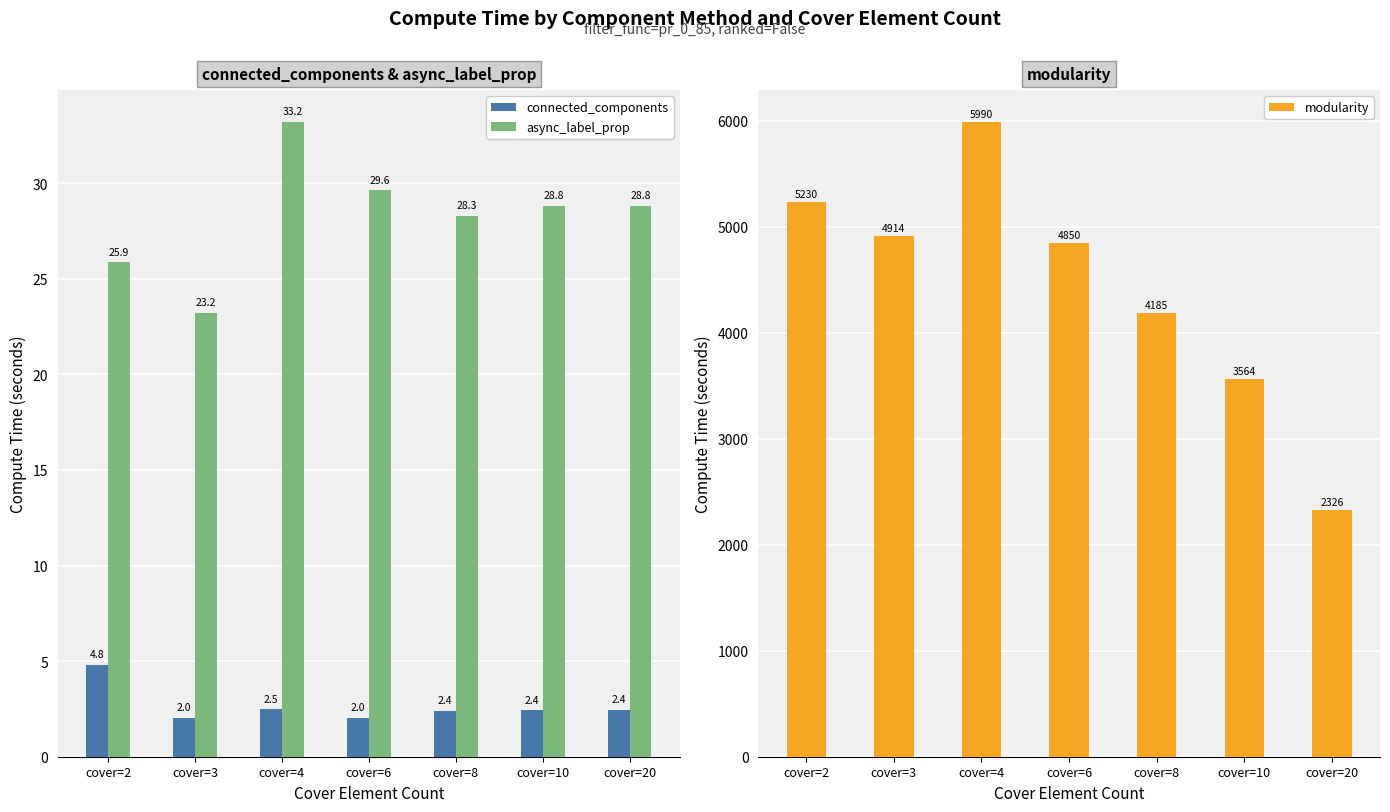

Are the bars horizontal?

No